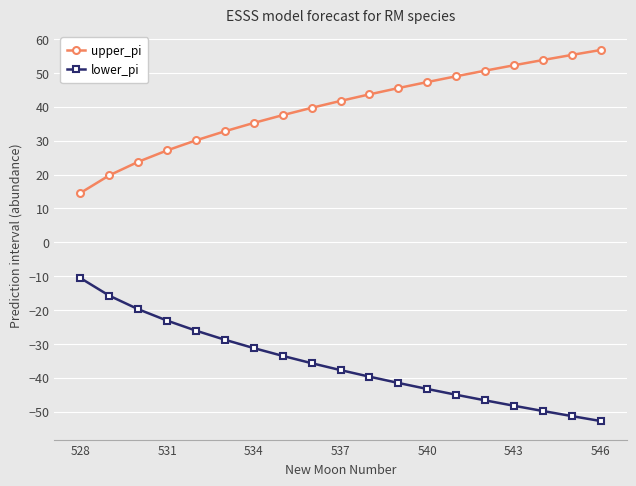

List the series in order of their overall mean, lowest first.

lower_pi, upper_pi